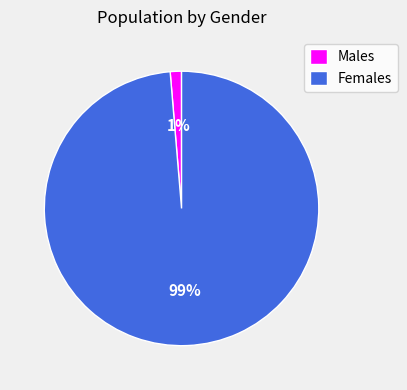

Which has a higher value, Females or Males?

Females